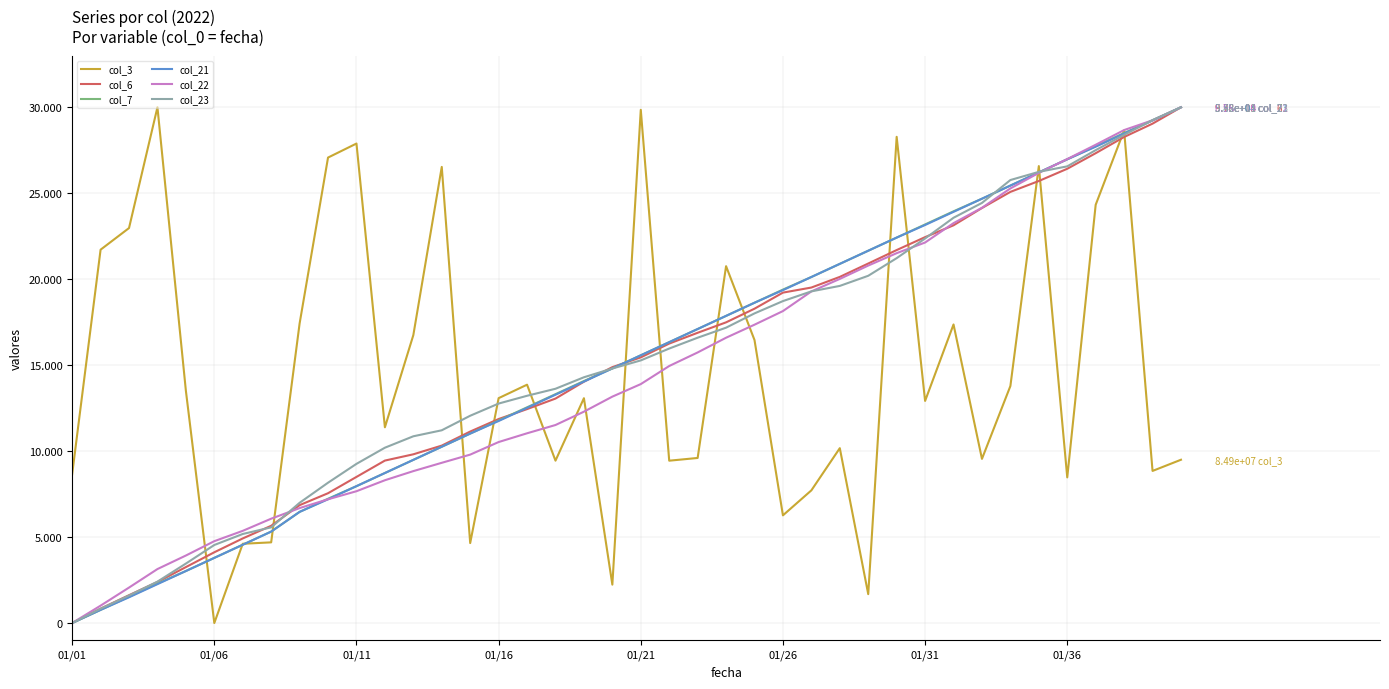

What are all the series names shown in the legend?

col_3, col_6, col_7, col_21, col_22, col_23